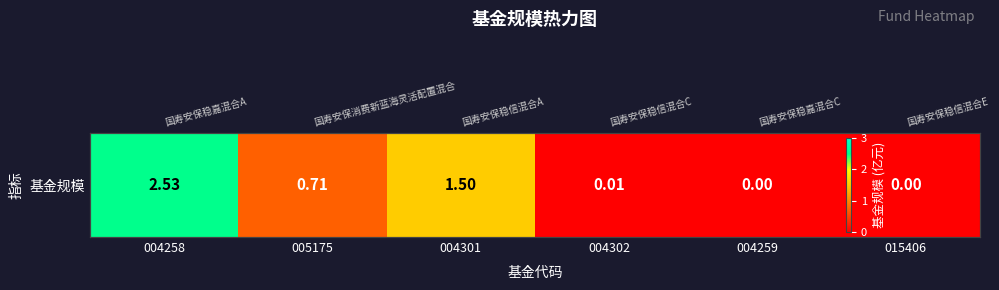

What is the change in value from 004258 to 005175?

-1.8